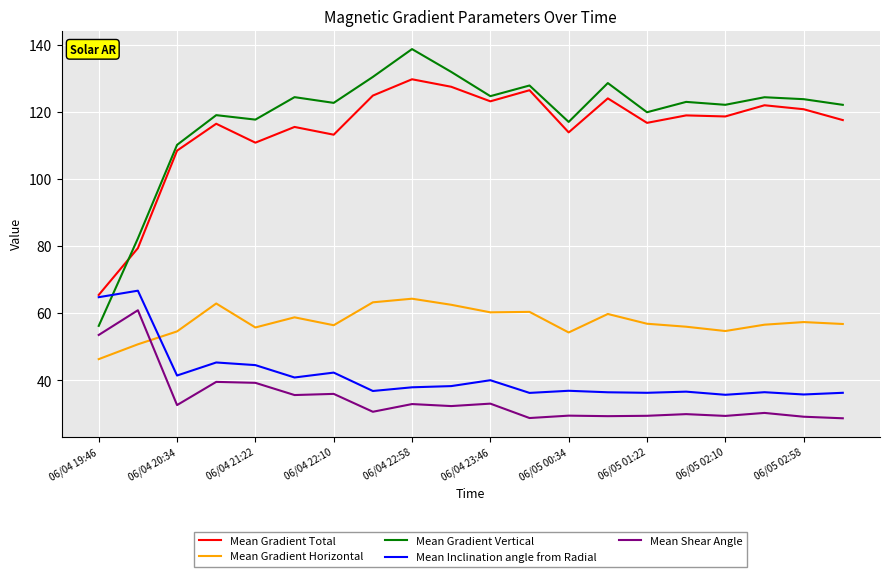

What is the greatest value displayed?

138.7